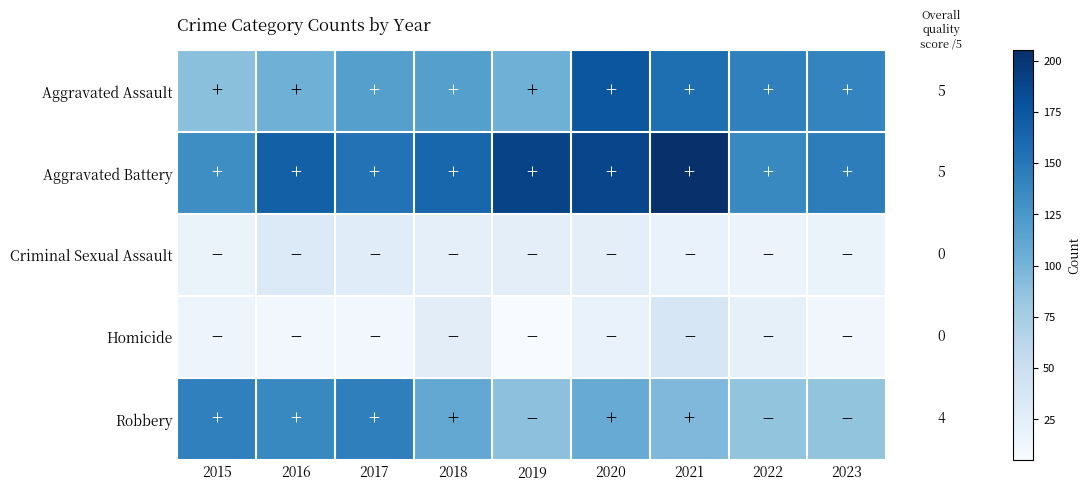

How many data points does each series have?

9